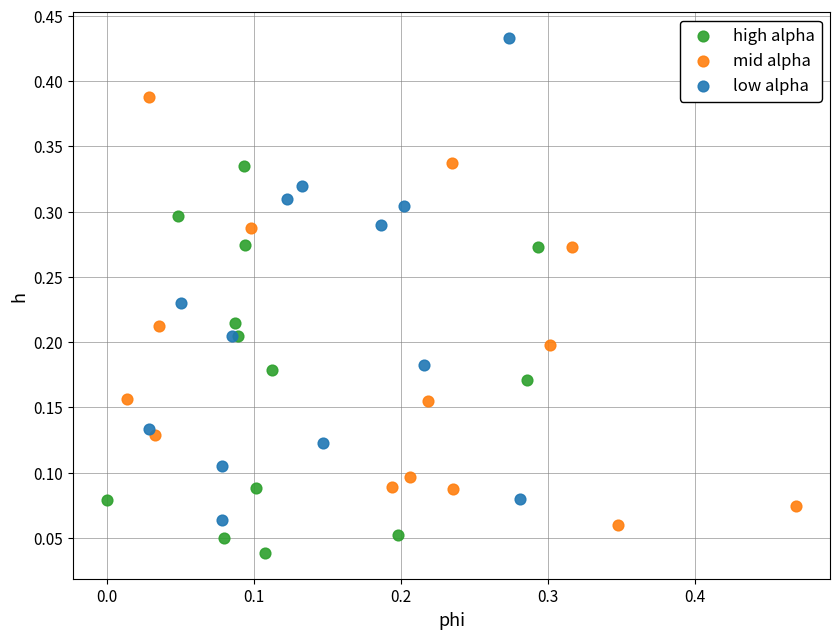

Which series reaches the minimum Y coordinate?

high alpha